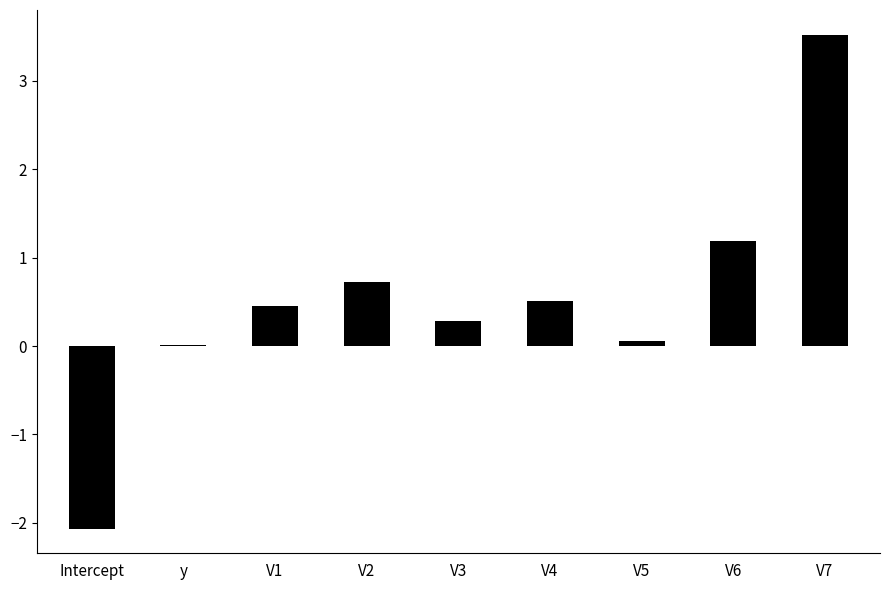

True or false: the data shows 0.0 at y.

True